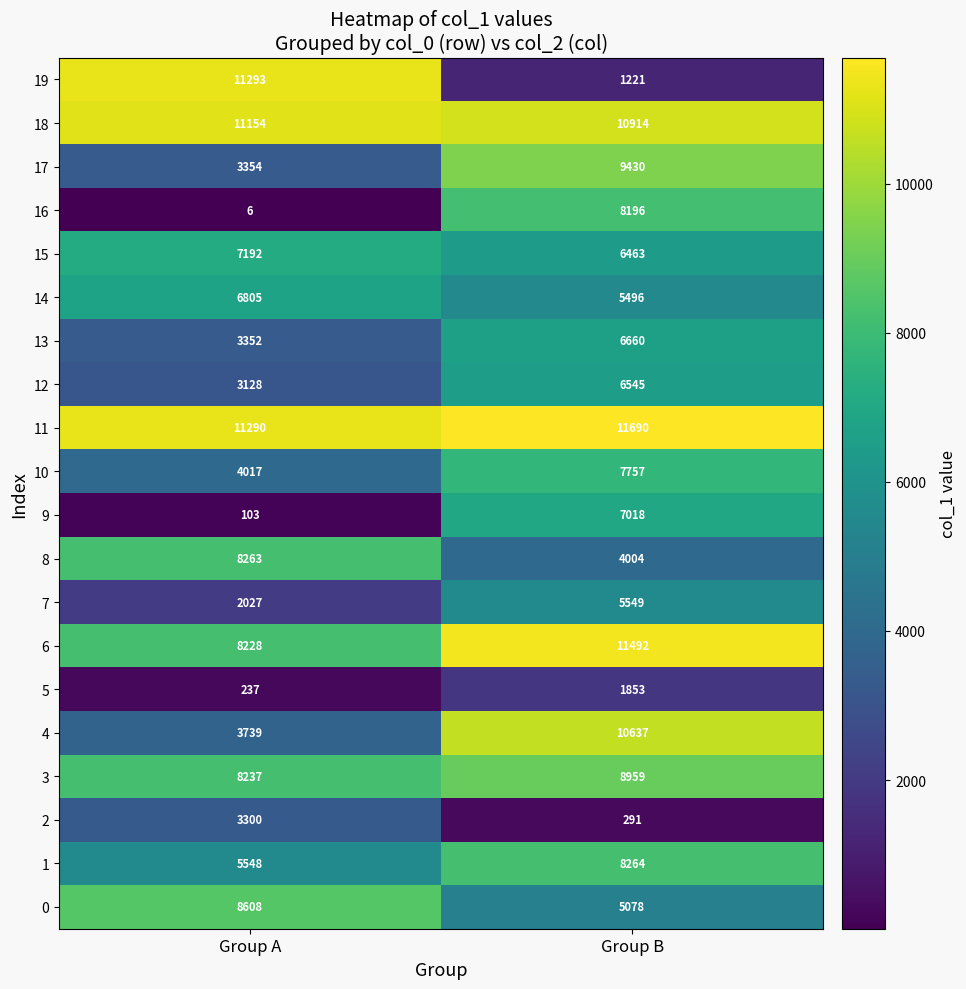

At which category is the sum across all series the highest?

Group B